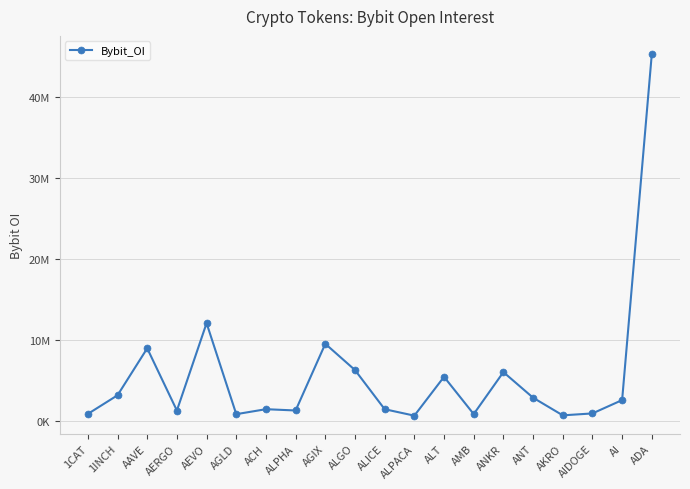

What is the value of the 2nd point from the left?

3205413